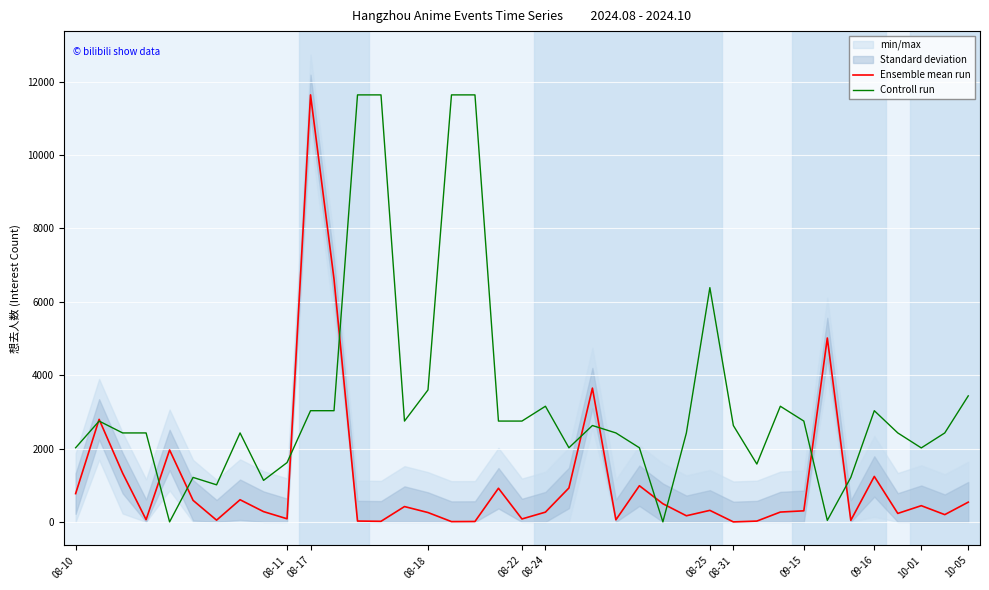

Does the chart display data point markers on the line(s)?

No